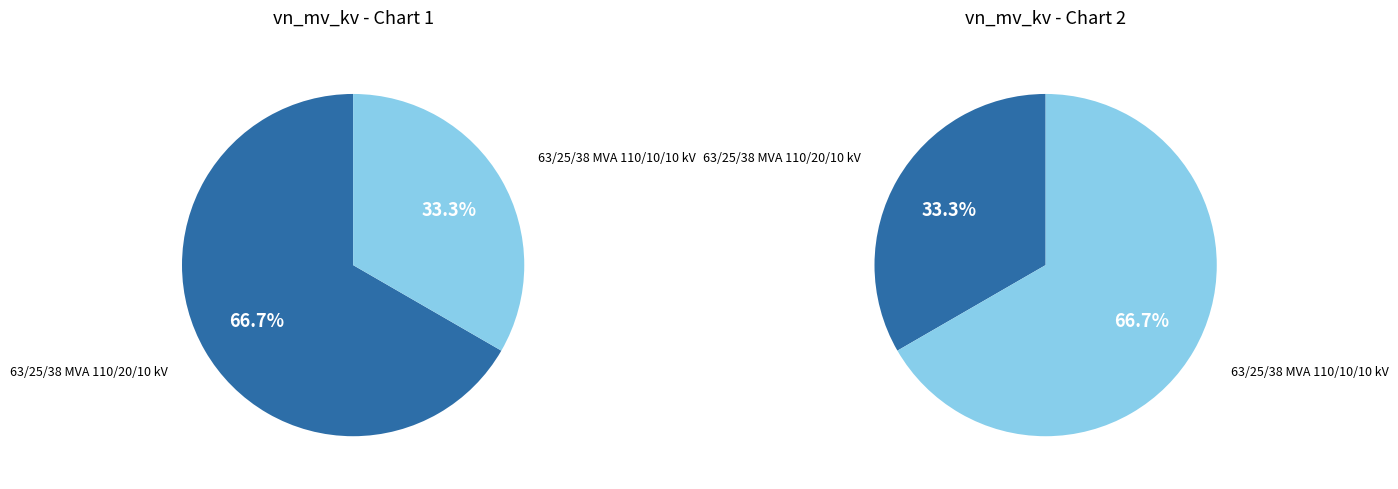

What is the largest slice in the pie chart?

63/25/38 MVA 110/20/10 kV